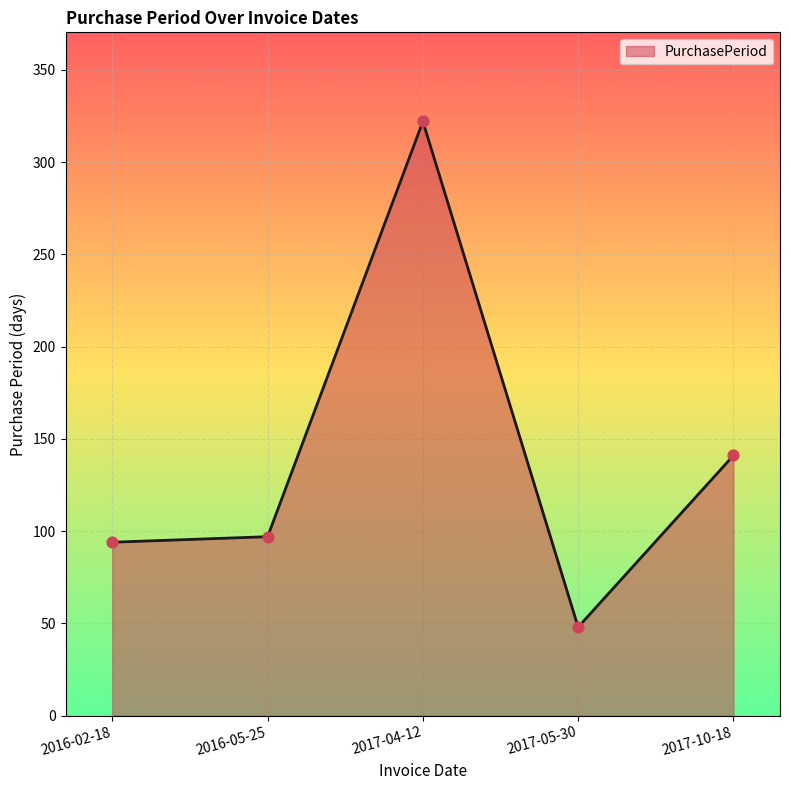

Approximately how many times larger is the value at 2017-04-12 compared to 2017-10-18?

2.3